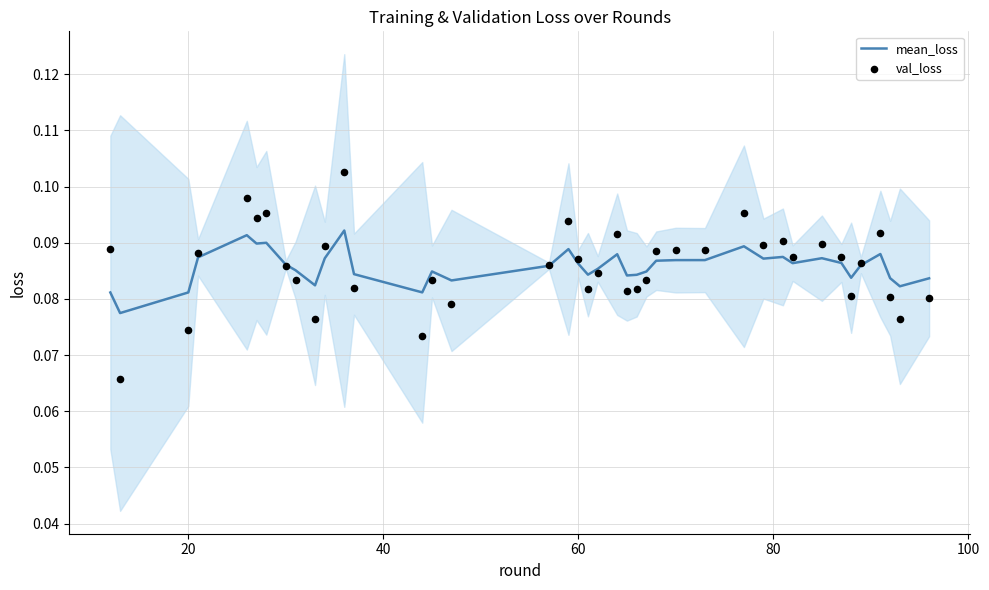

Which series has the largest total across all categories?

val_loss